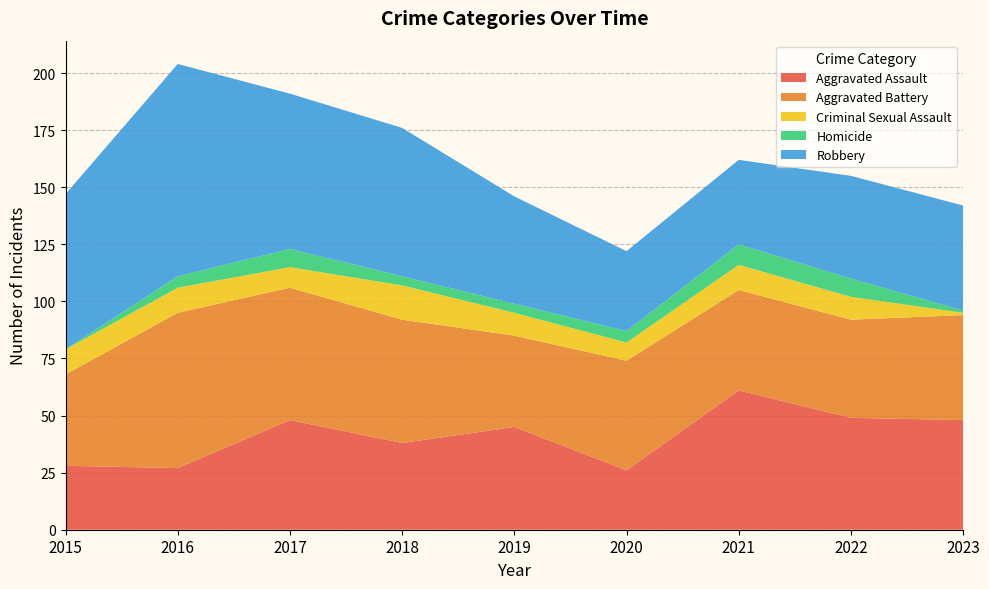

Reading left to right, extract all data points from this chart.

Aggravated Assault: 2015=28	2016=27	2017=48	2018=38	2019=45	2020=26	2021=61	2022=49	2023=48
Aggravated Battery: 2015=40	2016=68	2017=58	2018=54	2019=40	2020=48	2021=44	2022=43	2023=46
Criminal Sexual Assault: 2015=11	2016=11	2017=9	2018=15	2019=10	2020=8	2021=11	2022=10	2023=1
Homicide: 2015=0	2016=5	2017=8	2018=4	2019=4	2020=5	2021=9	2022=8	2023=1
Robbery: 2015=68	2016=93	2017=68	2018=65	2019=47	2020=35	2021=37	2022=45	2023=46